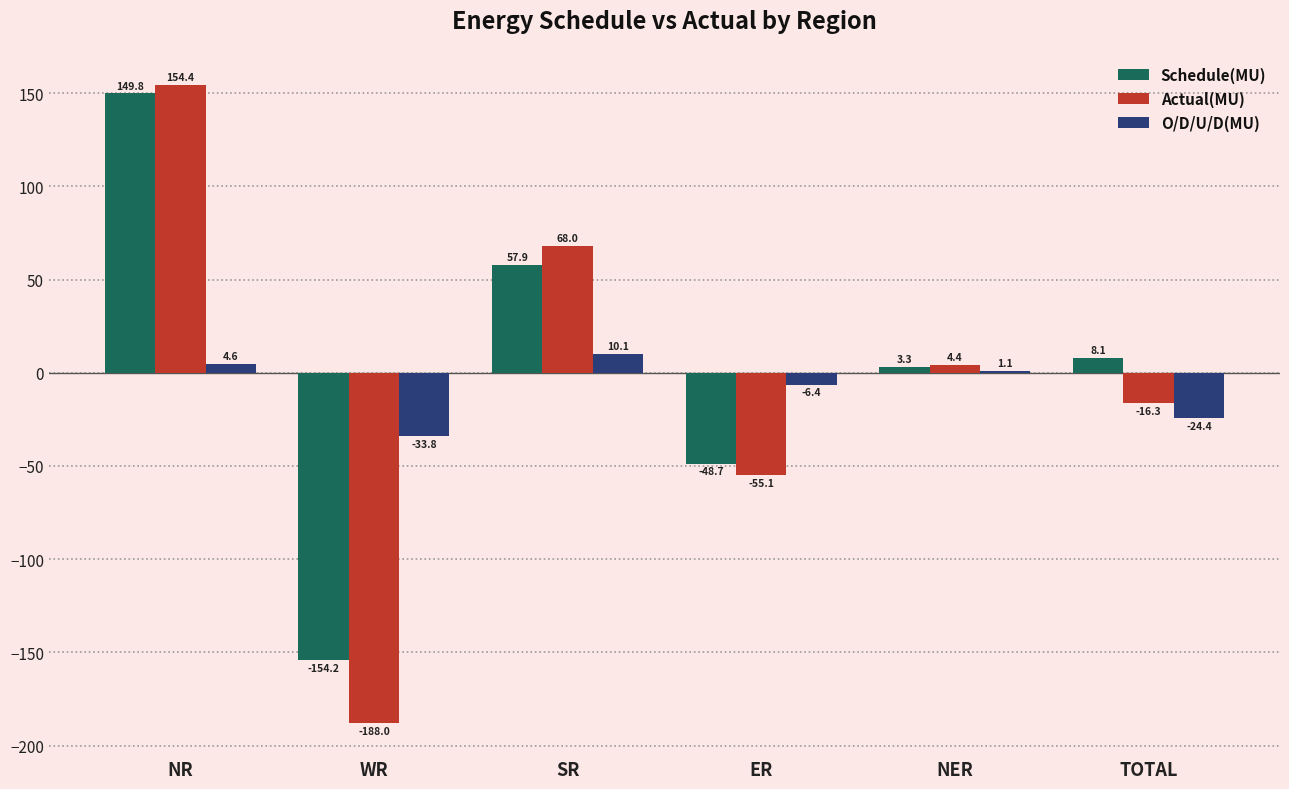

At which category does the chart reach its peak across all series?

NR